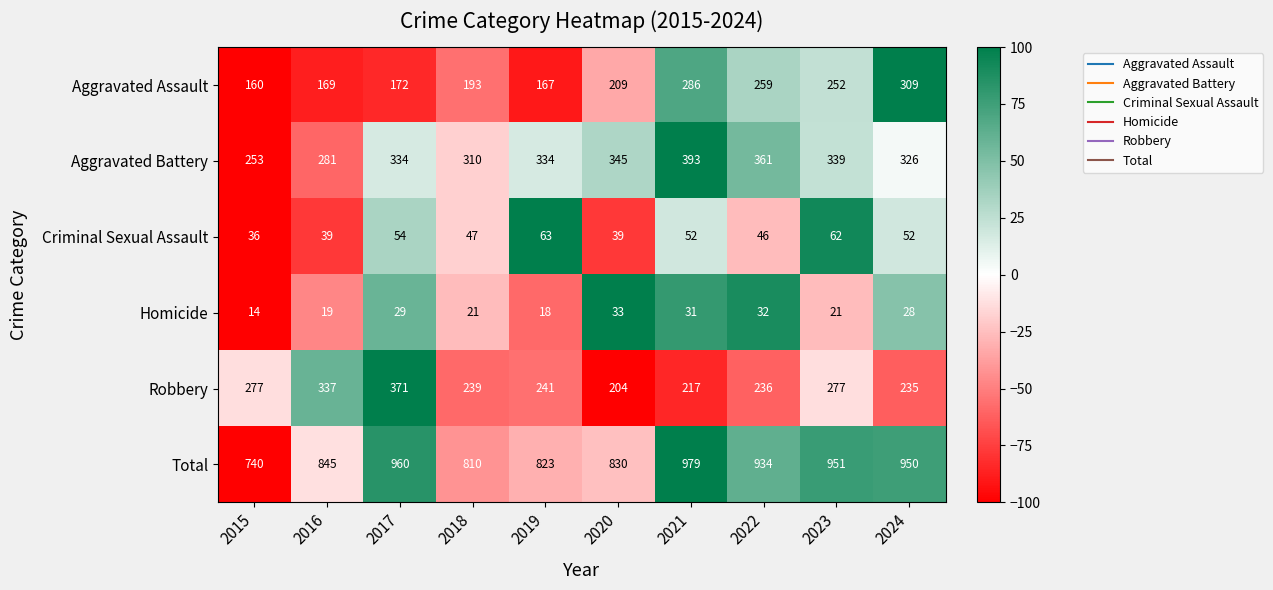

List the series in order of their peak value, highest first.

Total, Aggravated Battery, Robbery, Aggravated Assault, Criminal Sexual Assault, Homicide